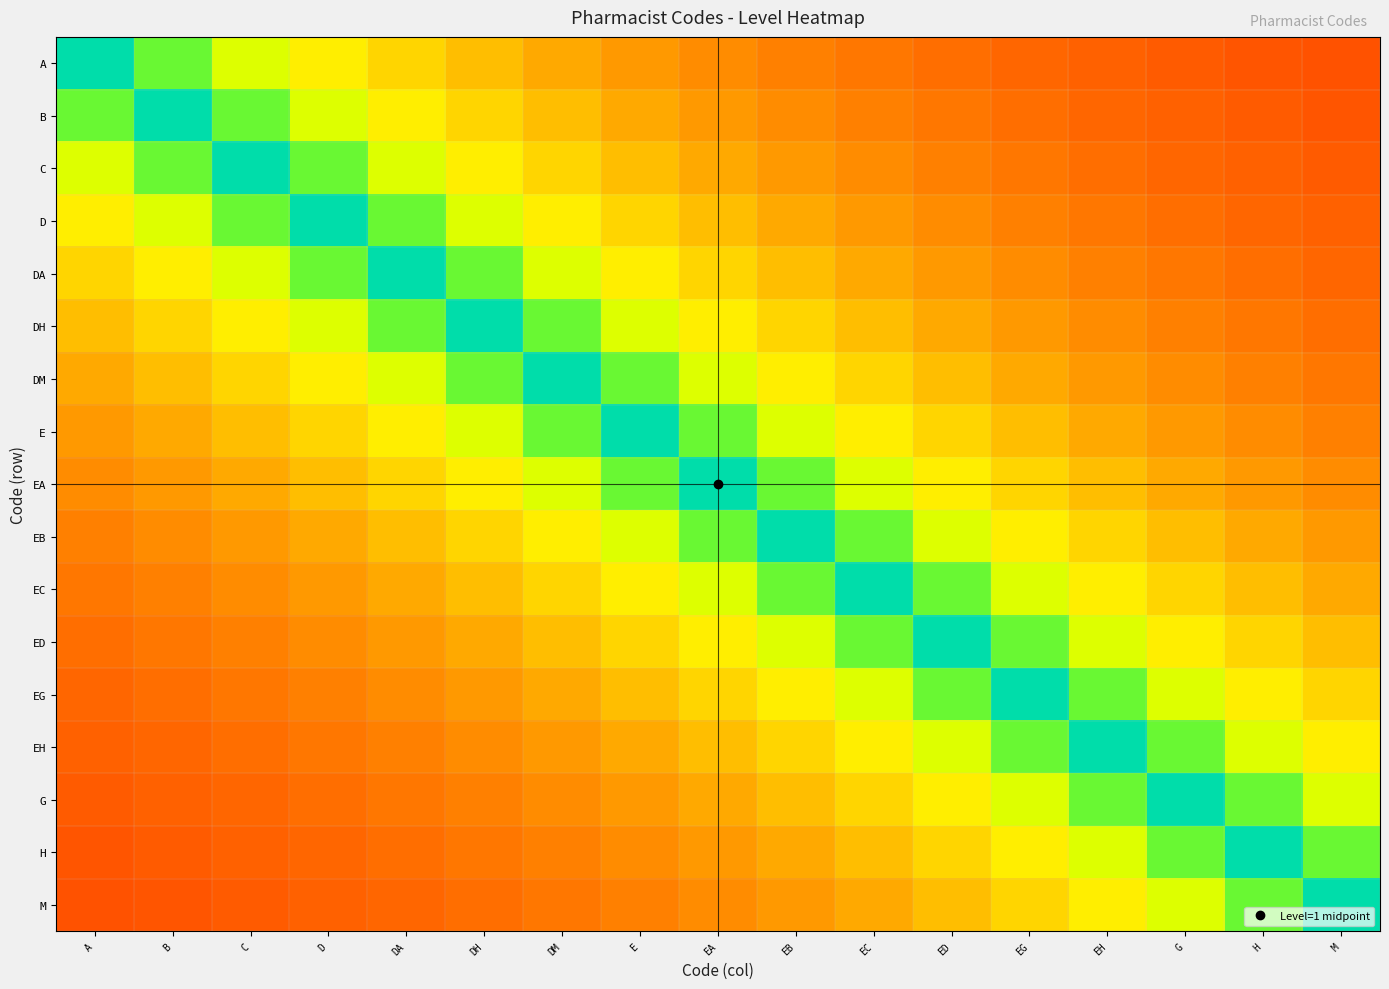

Reading right to left, list all the values displayed in this chart.

A: M=0.2	H=0.2	G=0.2	EH=0.2	EG=0.2	ED=0.2	EC=0.2	EB=0.3	EA=0.3	E=0.3	DM=0.4	DH=0.4	DA=0.5	D=0.5	C=0.6	B=0.8	A=1.0
B: M=0.2	H=0.2	G=0.2	EH=0.2	EG=0.2	ED=0.2	EC=0.3	EB=0.3	EA=0.3	E=0.4	DM=0.4	DH=0.5	DA=0.5	D=0.6	C=0.8	B=1.0	A=0.8
C: M=0.2	H=0.2	G=0.2	EH=0.2	EG=0.2	ED=0.3	EC=0.3	EB=0.3	EA=0.4	E=0.4	DM=0.5	DH=0.5	DA=0.6	D=0.8	C=1.0	B=0.8	A=0.6
D: M=0.2	H=0.2	G=0.2	EH=0.2	EG=0.3	ED=0.3	EC=0.3	EB=0.4	EA=0.4	E=0.5	DM=0.5	DH=0.6	DA=0.8	D=1.0	C=0.8	B=0.6	A=0.5
DA: M=0.2	H=0.2	G=0.2	EH=0.3	EG=0.3	ED=0.3	EC=0.4	EB=0.4	EA=0.5	E=0.5	DM=0.6	DH=0.8	DA=1.0	D=0.8	C=0.6	B=0.5	A=0.5
DH: M=0.2	H=0.2	G=0.3	EH=0.3	EG=0.3	ED=0.4	EC=0.4	EB=0.5	EA=0.5	E=0.6	DM=0.8	DH=1.0	DA=0.8	D=0.6	C=0.5	B=0.5	A=0.4
DM: M=0.2	H=0.3	G=0.3	EH=0.3	EG=0.4	ED=0.4	EC=0.5	EB=0.5	EA=0.6	E=0.8	DM=1.0	DH=0.8	DA=0.6	D=0.5	C=0.5	B=0.4	A=0.4
E: M=0.3	H=0.3	G=0.3	EH=0.4	EG=0.4	ED=0.5	EC=0.5	EB=0.6	EA=0.8	E=1.0	DM=0.8	DH=0.6	DA=0.5	D=0.5	C=0.4	B=0.4	A=0.3
EA: M=0.3	H=0.3	G=0.4	EH=0.4	EG=0.5	ED=0.5	EC=0.6	EB=0.8	EA=1.0	E=0.8	DM=0.6	DH=0.5	DA=0.5	D=0.4	C=0.4	B=0.3	A=0.3
EB: M=0.3	H=0.4	G=0.4	EH=0.5	EG=0.5	ED=0.6	EC=0.8	EB=1.0	EA=0.8	E=0.6	DM=0.5	DH=0.5	DA=0.4	D=0.4	C=0.3	B=0.3	A=0.3
EC: M=0.4	H=0.4	G=0.5	EH=0.5	EG=0.6	ED=0.8	EC=1.0	EB=0.8	EA=0.6	E=0.5	DM=0.5	DH=0.4	DA=0.4	D=0.3	C=0.3	B=0.3	A=0.2
ED: M=0.4	H=0.5	G=0.5	EH=0.6	EG=0.8	ED=1.0	EC=0.8	EB=0.6	EA=0.5	E=0.5	DM=0.4	DH=0.4	DA=0.3	D=0.3	C=0.3	B=0.2	A=0.2
EG: M=0.5	H=0.5	G=0.6	EH=0.8	EG=1.0	ED=0.8	EC=0.6	EB=0.5	EA=0.5	E=0.4	DM=0.4	DH=0.3	DA=0.3	D=0.3	C=0.2	B=0.2	A=0.2
EH: M=0.5	H=0.6	G=0.8	EH=1.0	EG=0.8	ED=0.6	EC=0.5	EB=0.5	EA=0.4	E=0.4	DM=0.3	DH=0.3	DA=0.3	D=0.2	C=0.2	B=0.2	A=0.2
G: M=0.6	H=0.8	G=1.0	EH=0.8	EG=0.6	ED=0.5	EC=0.5	EB=0.4	EA=0.4	E=0.3	DM=0.3	DH=0.3	DA=0.2	D=0.2	C=0.2	B=0.2	A=0.2
H: M=0.8	H=1.0	G=0.8	EH=0.6	EG=0.5	ED=0.5	EC=0.4	EB=0.4	EA=0.3	E=0.3	DM=0.3	DH=0.2	DA=0.2	D=0.2	C=0.2	B=0.2	A=0.2
M: M=1.0	H=0.8	G=0.6	EH=0.5	EG=0.5	ED=0.4	EC=0.4	EB=0.3	EA=0.3	E=0.3	DM=0.2	DH=0.2	DA=0.2	D=0.2	C=0.2	B=0.2	A=0.2